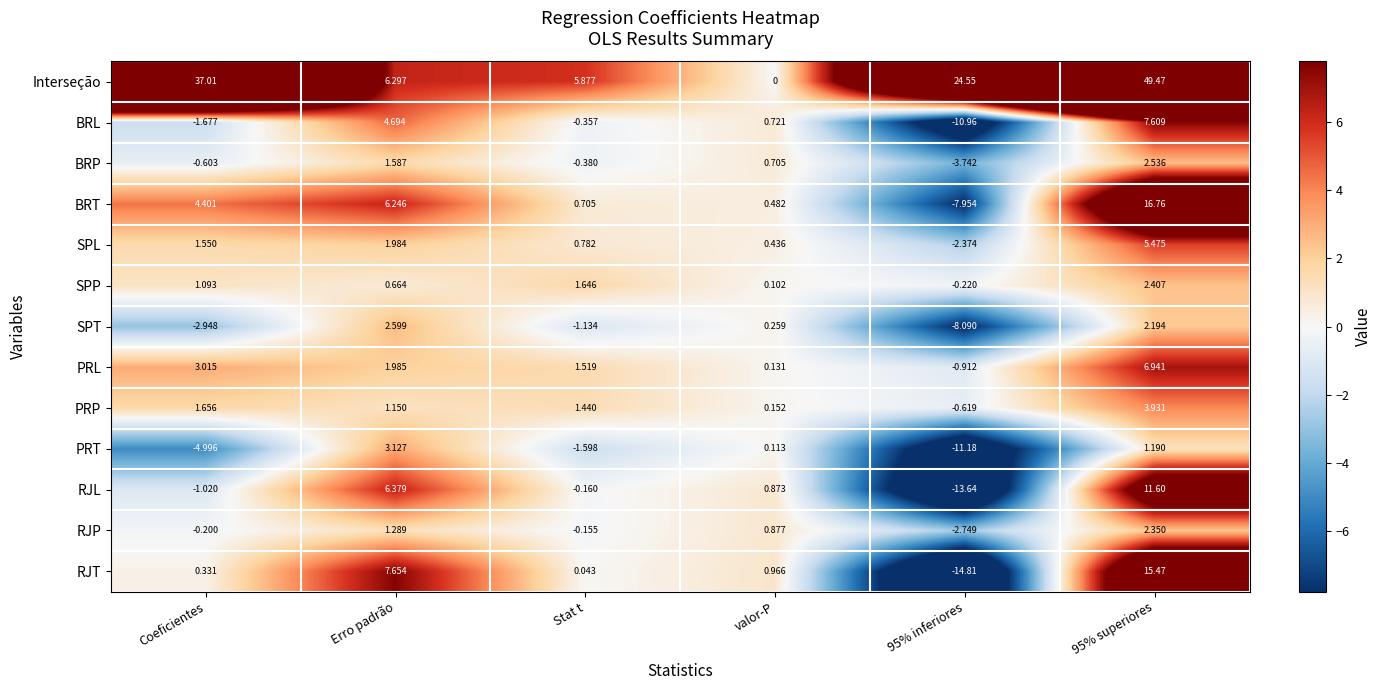

Which series has the widest spread of values?

Interseção